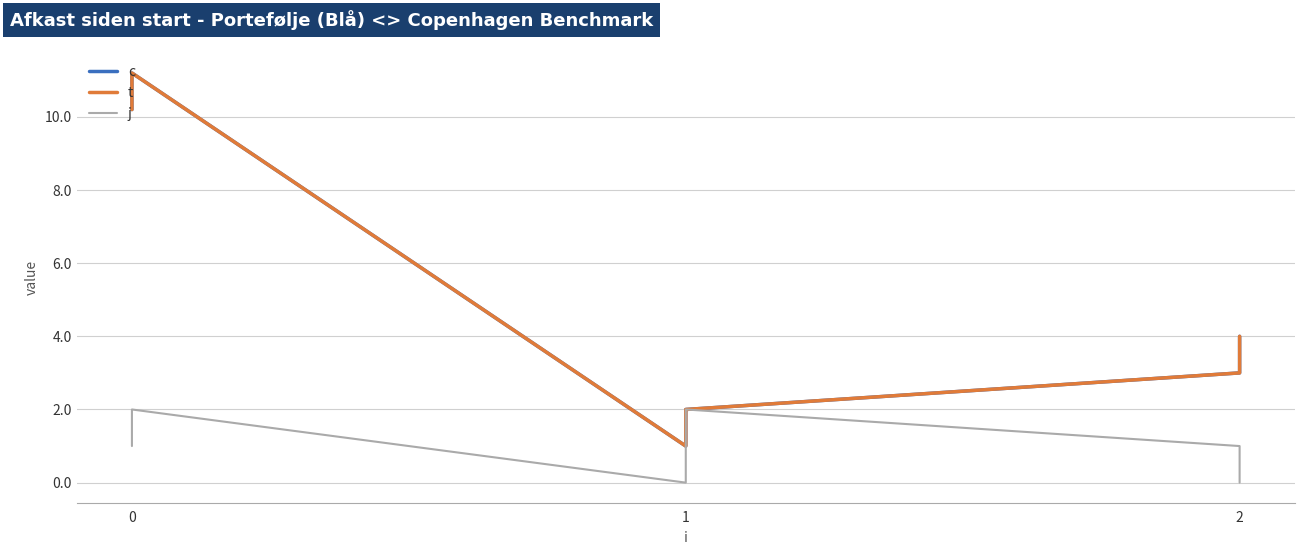

True or false: t and c intersect in this chart.

False